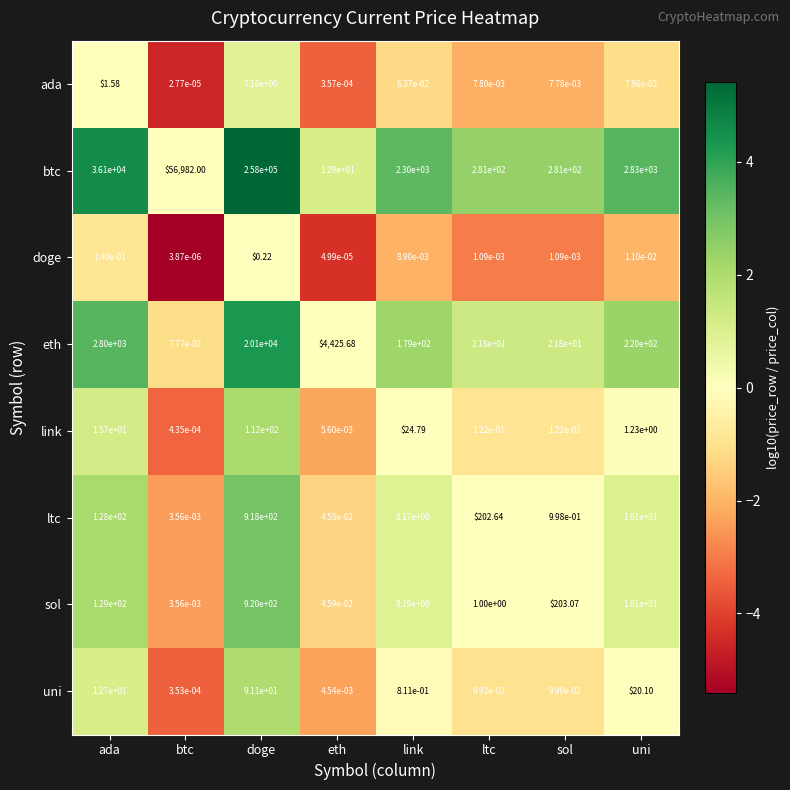

Where is eth nearest to the value 10050?

eth